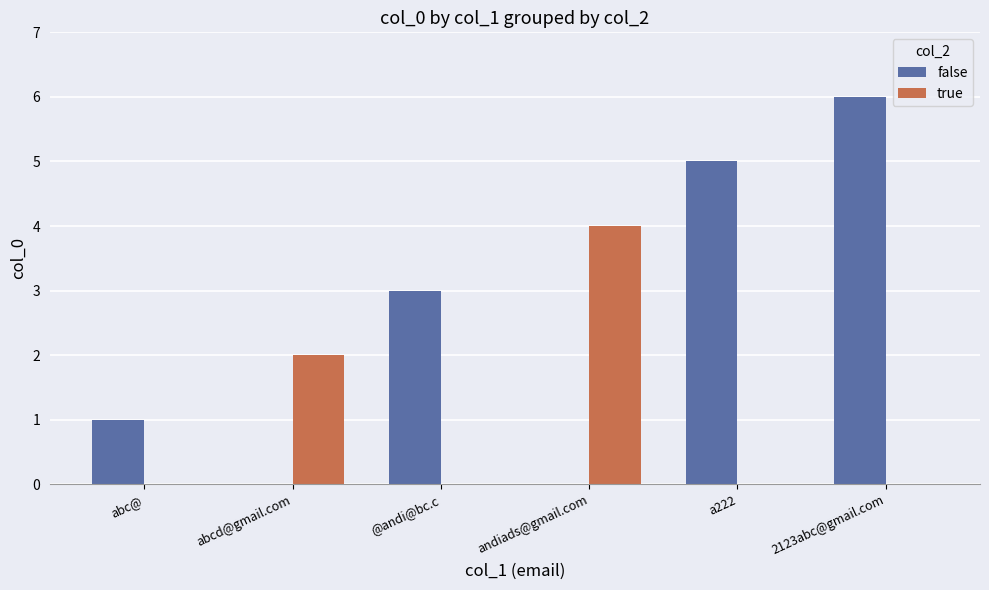

What is the sum of all false values?

15